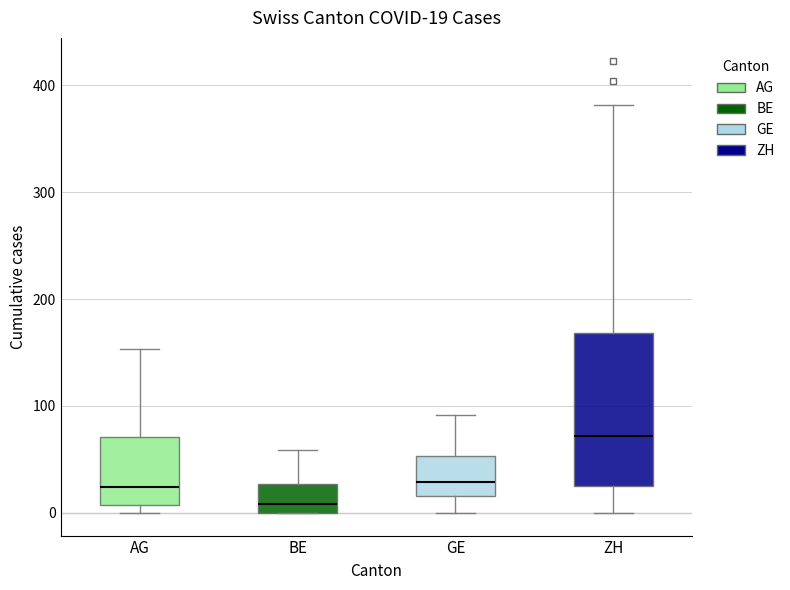

Which box has the highest median line?

ZH